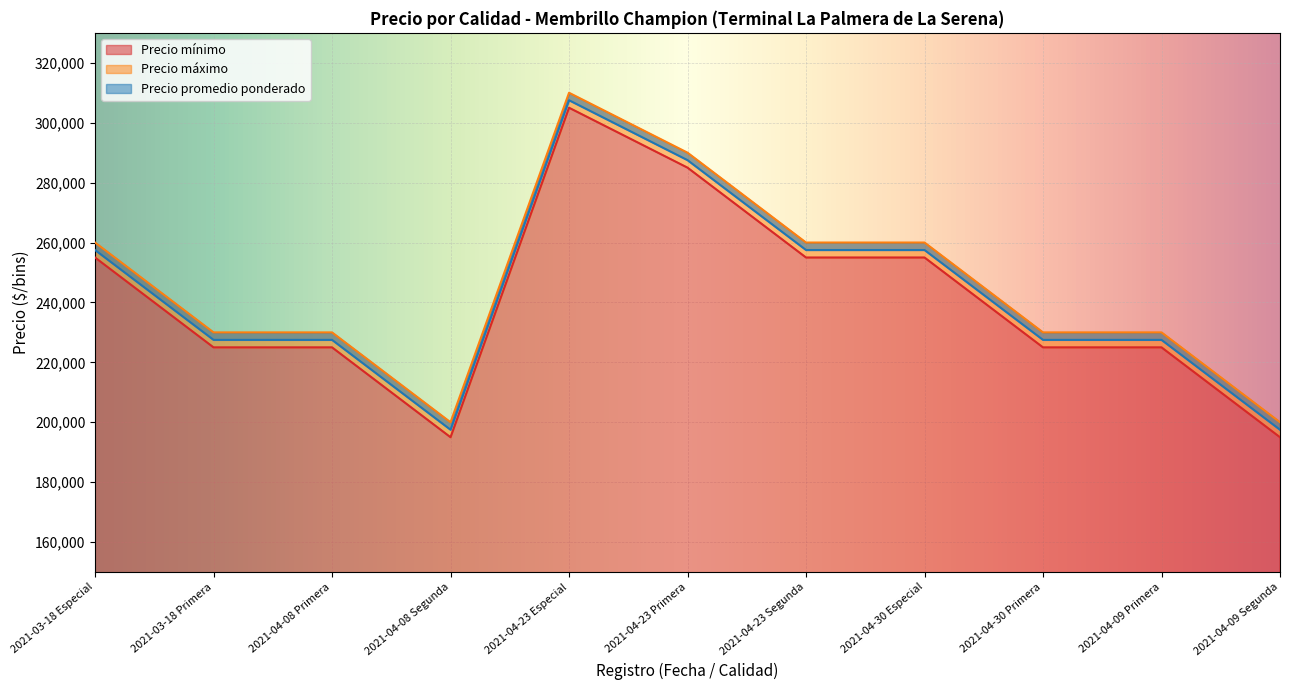

Count the Precio máximo values in the range 230000 to 260000.

7